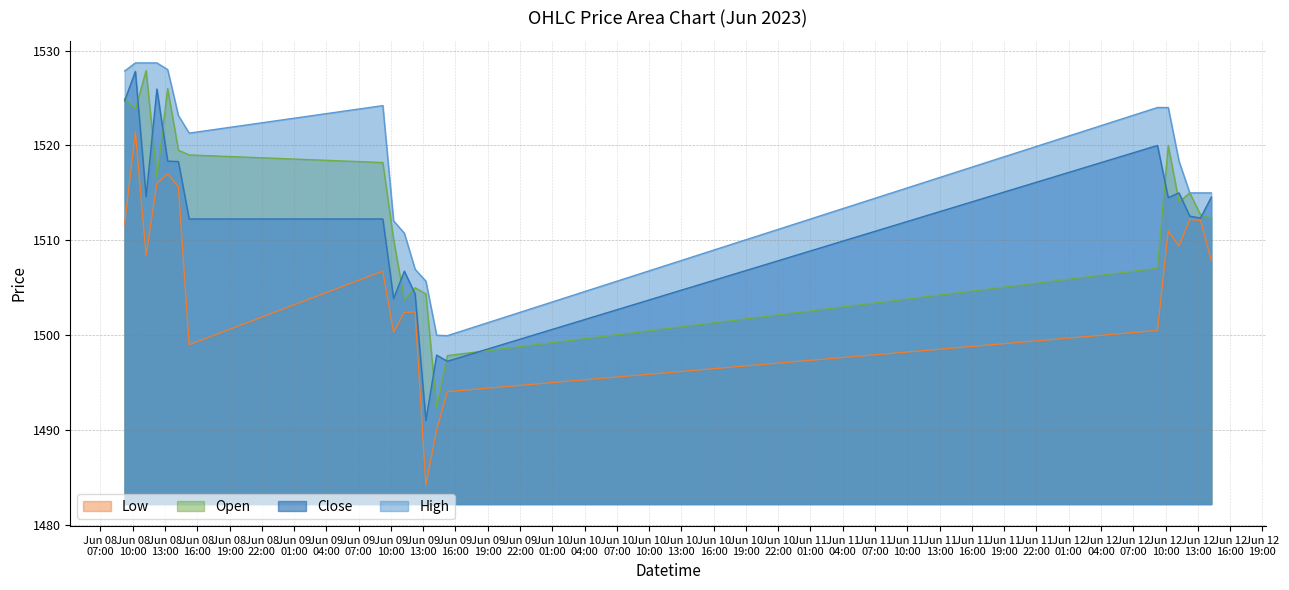

True or false: High and Close cross at least once.

False